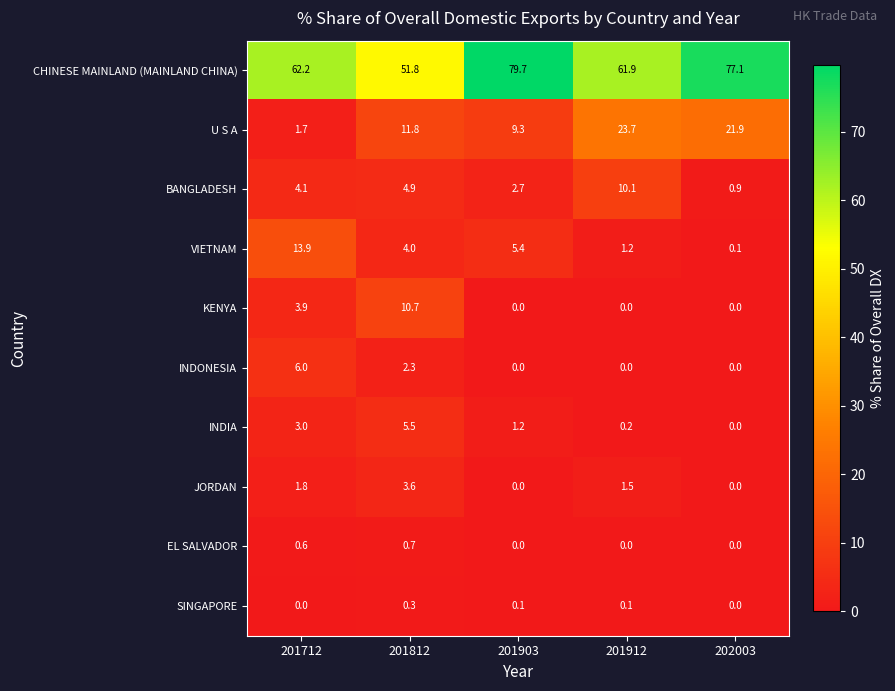

At which label does VIETNAM first exceed 4?

201712